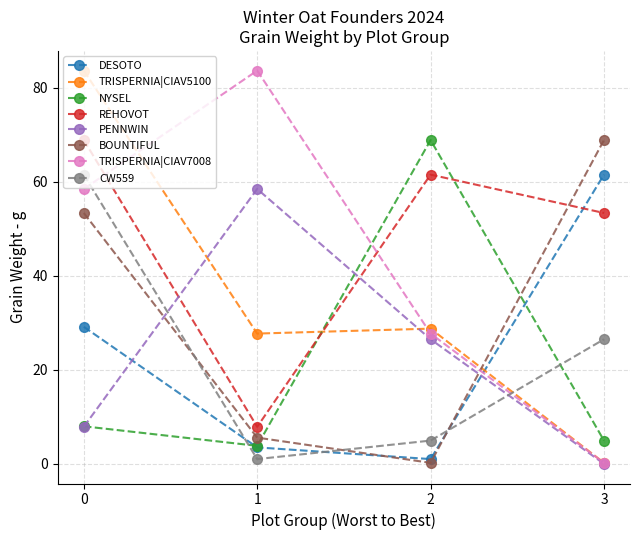

List the labels in order of DESOTO value, largest first.

3, 0, 1, 2